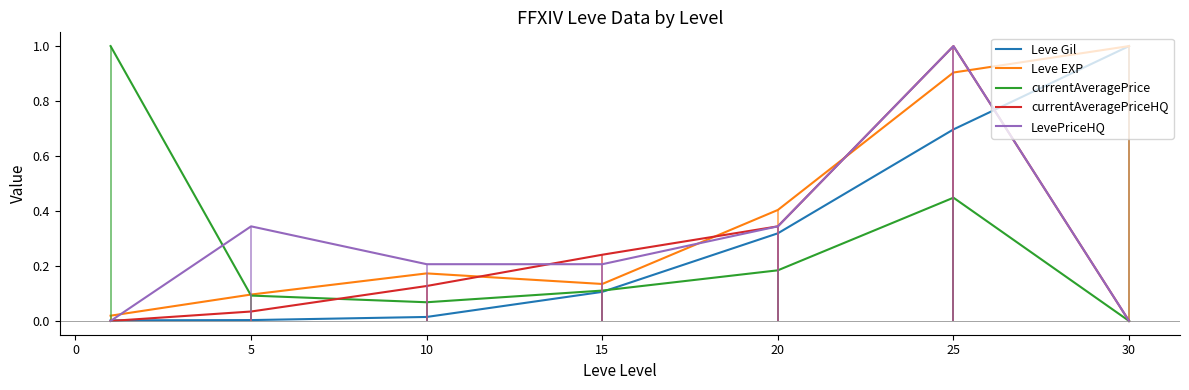

The value of LevePriceHQ at 25 is 0.7. True or false?

False